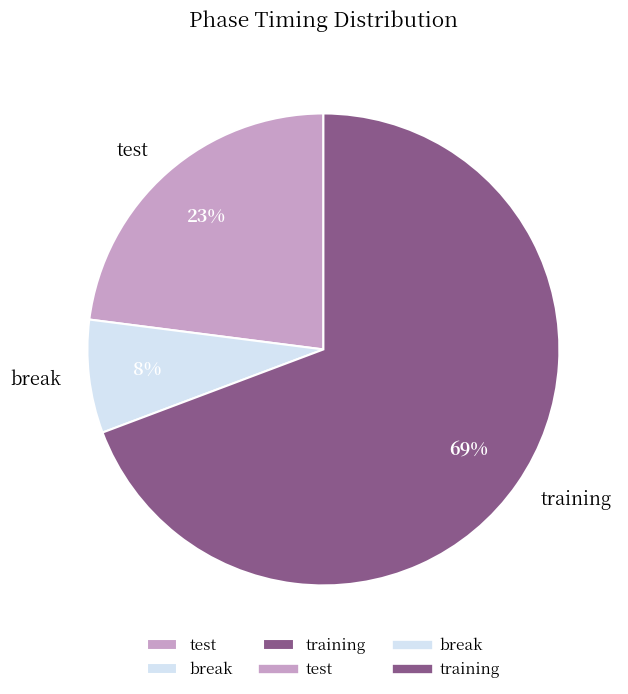

Which category has the biggest portion of the pie?

training